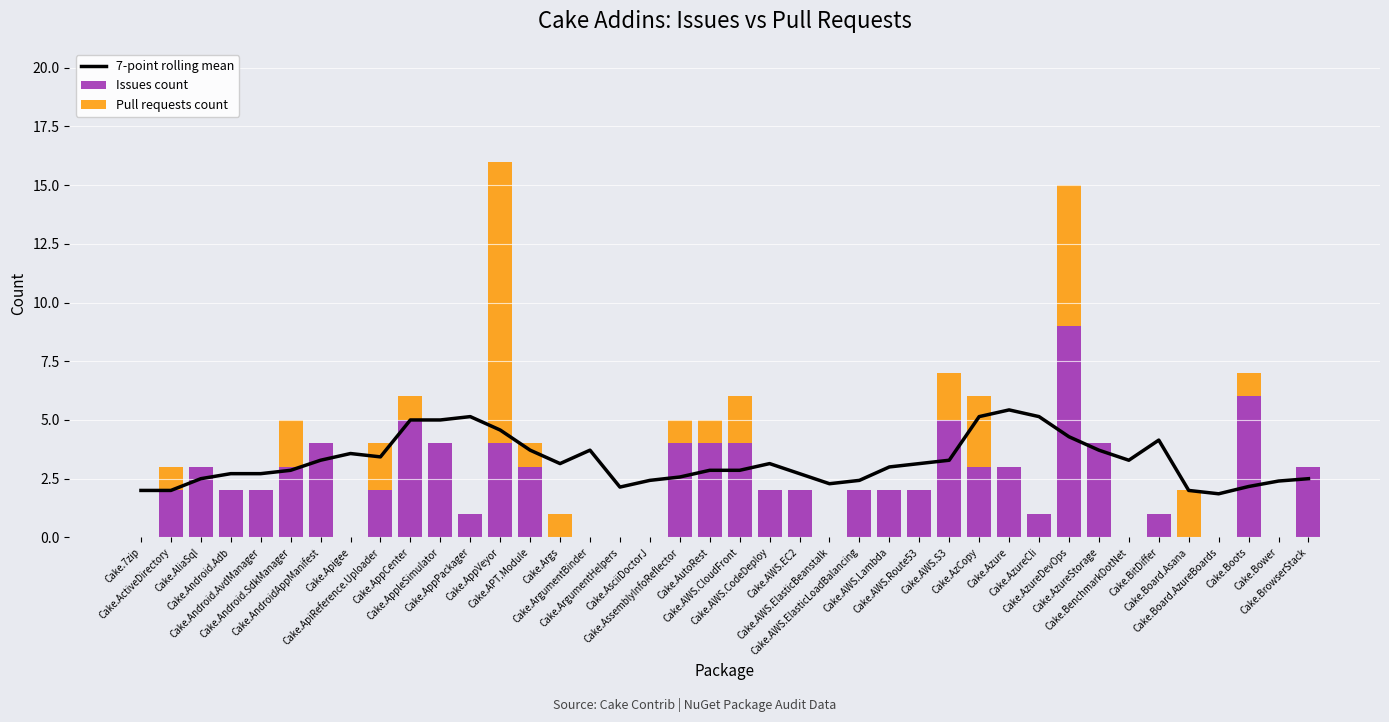

List the series in order of their peak value, lowest first.

7-point rolling mean, Issues count, Pull requests count